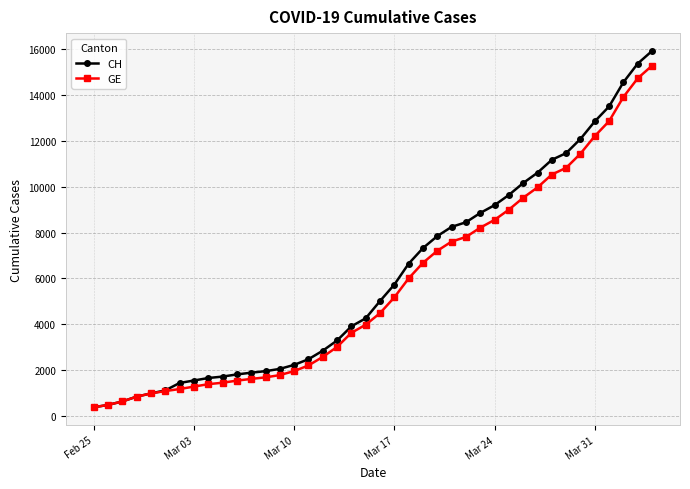

What is the value of the GE point at the 40th from the left?

15284